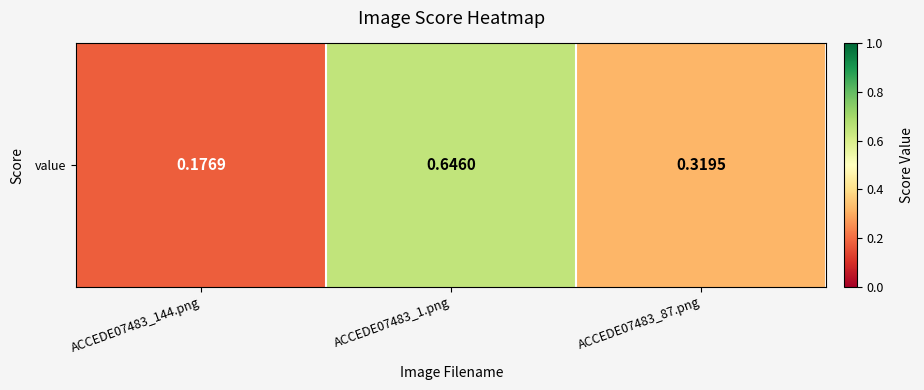

List the labels in order of value, smallest first.

ACCEDE07483_144.png, ACCEDE07483_87.png, ACCEDE07483_1.png